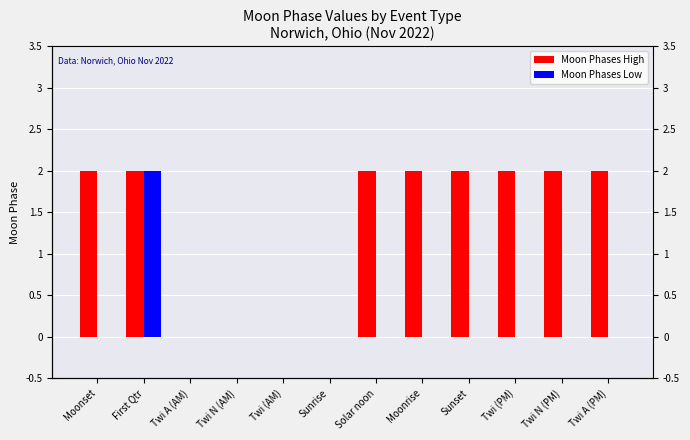

True or false: Moon Phases High has a value of 2 at Sunset.

True